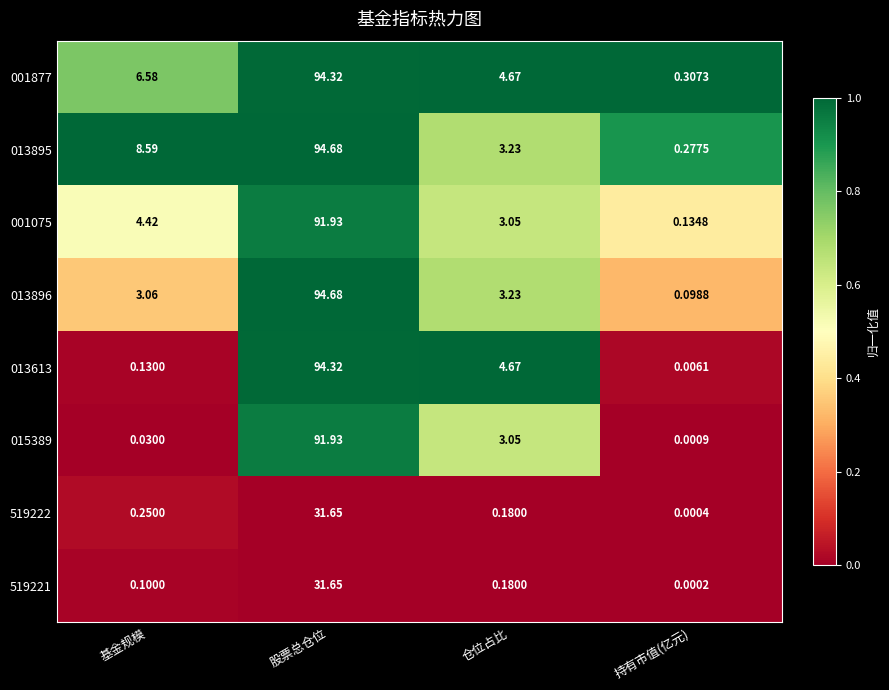

At which category is the sum across all series the highest?

股票总仓位